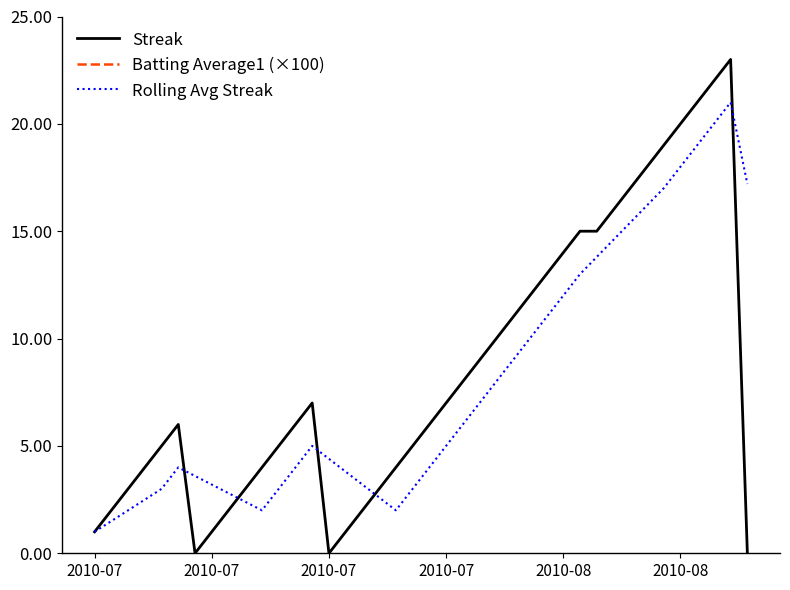

Count the number of categories in the chart.

40